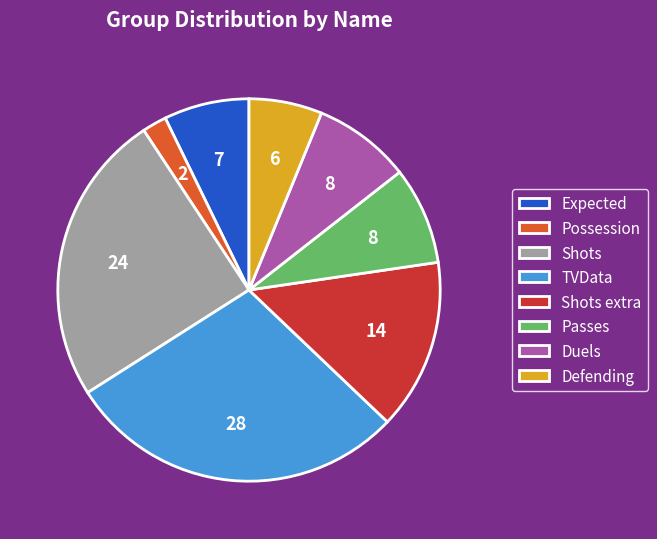

The Expected slice represents 21% of the pie. True or false?

False